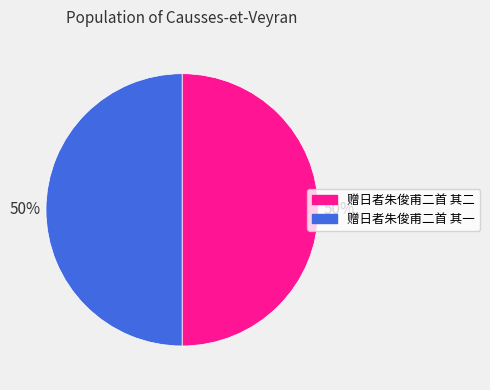

The 赠日者朱俊甫二首 其一 slice represents 62% of the pie. True or false?

False